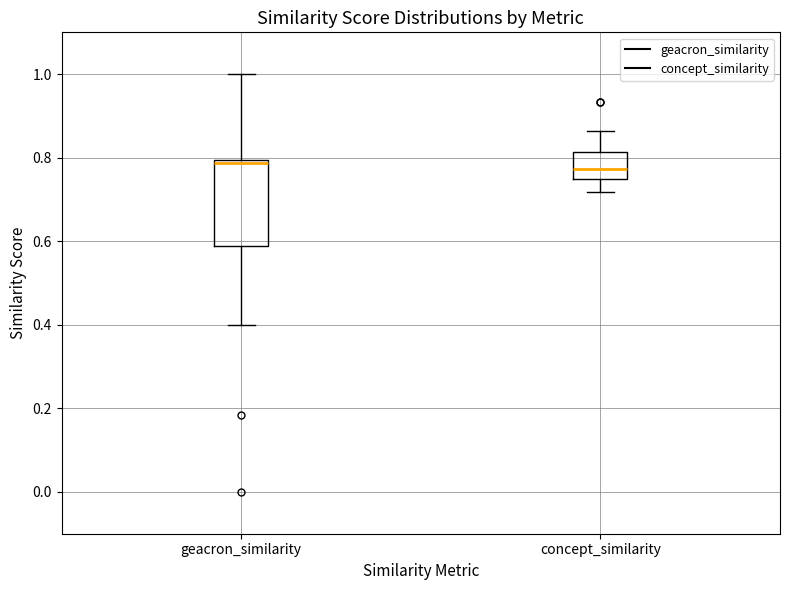

Reading left to right, read every box against the y-axis: the position of its median line, the range the box covers, and the ends of its whiskers. The values are not printed on the chart, so give them approximately, as read against the axis.

geacron_similarity: median 0.78, box 0.58 to 0.80, whiskers 0.40 to 1.00
concept_similarity: median 0.78, box 0.74 to 0.82, whiskers 0.72 to 0.86